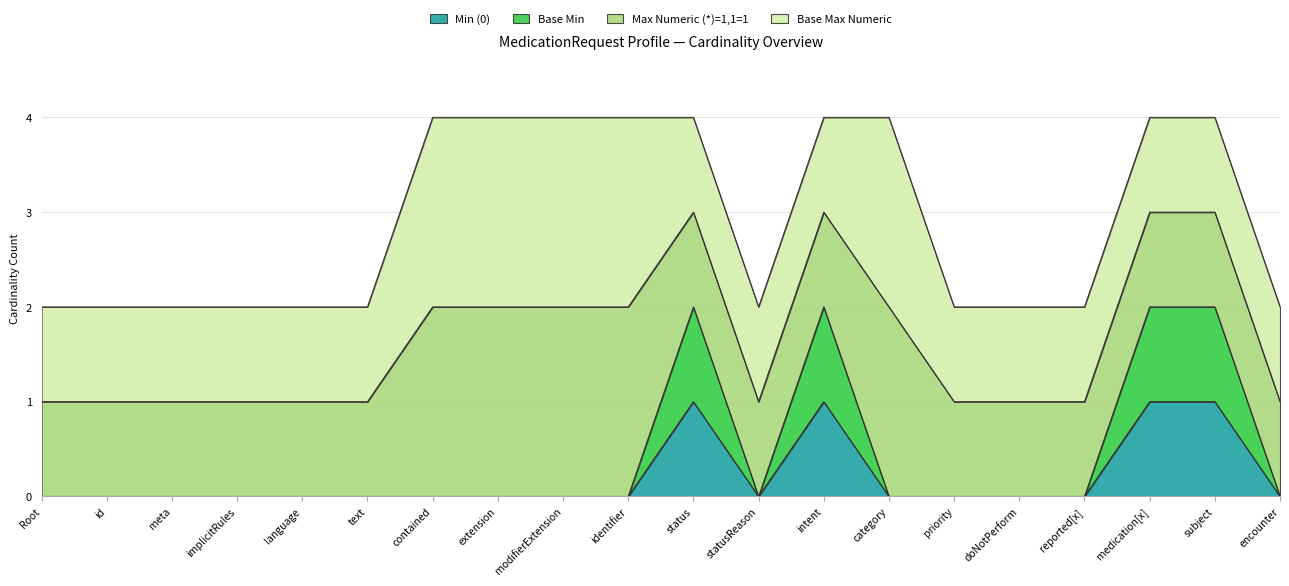

What is the difference between the second highest and second lowest values in the Min (0) series?

1